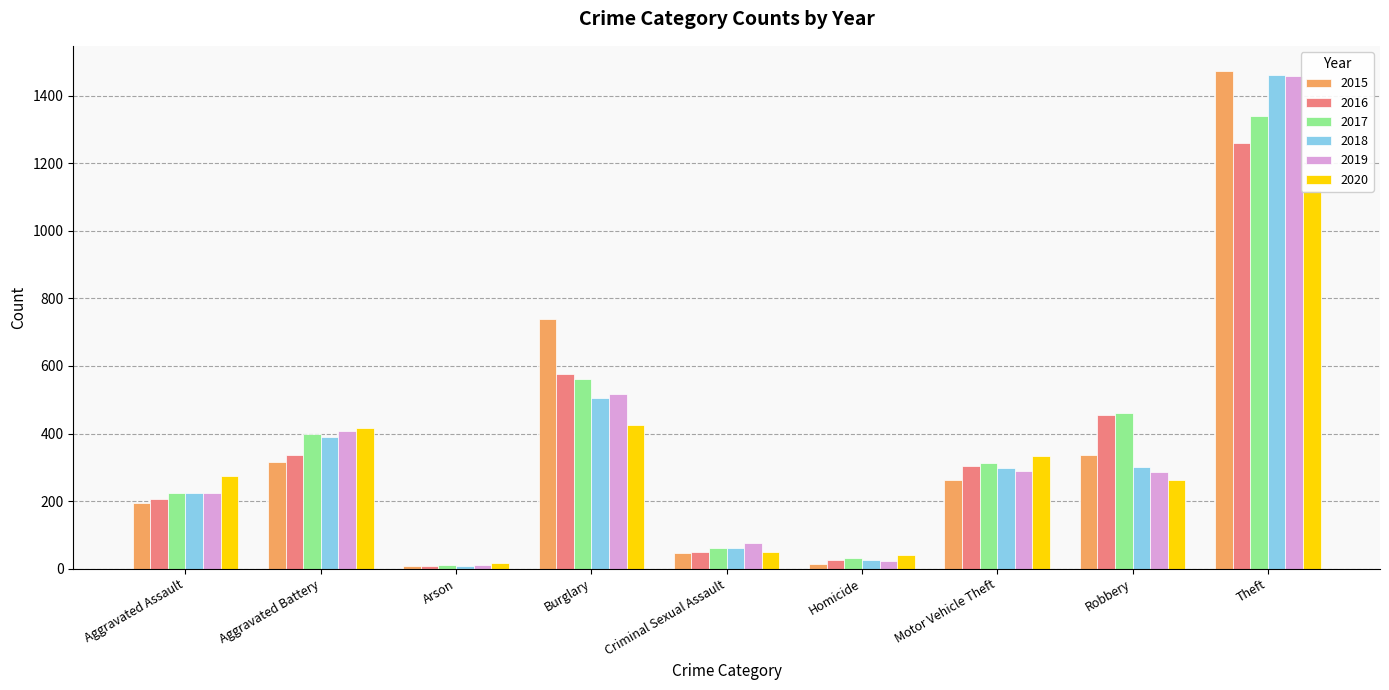

Where does the 2015 series first go above 263?

Aggravated Battery